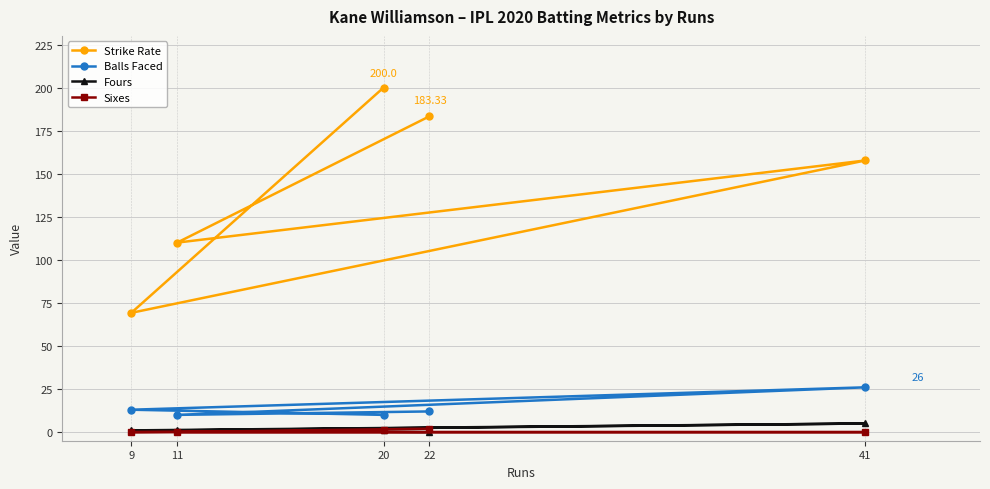

True or false: Fours has a value of 1.0 at 20.

True